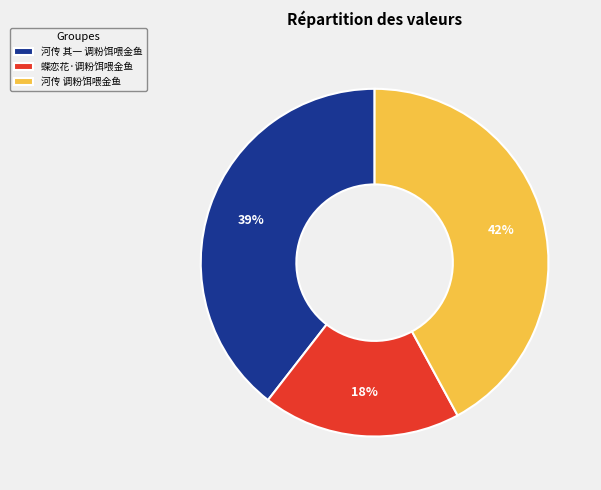

Which slice is the largest?

河传 调粉饵喂金鱼